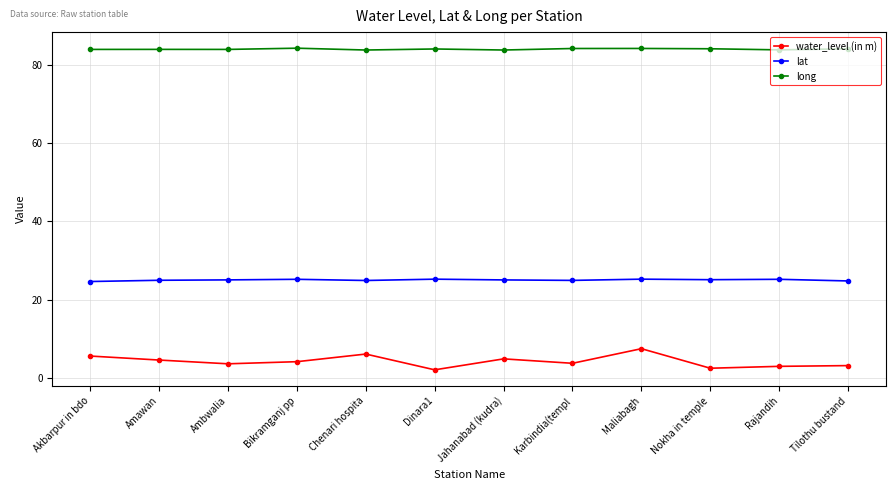

What is the smallest value displayed?

2.1